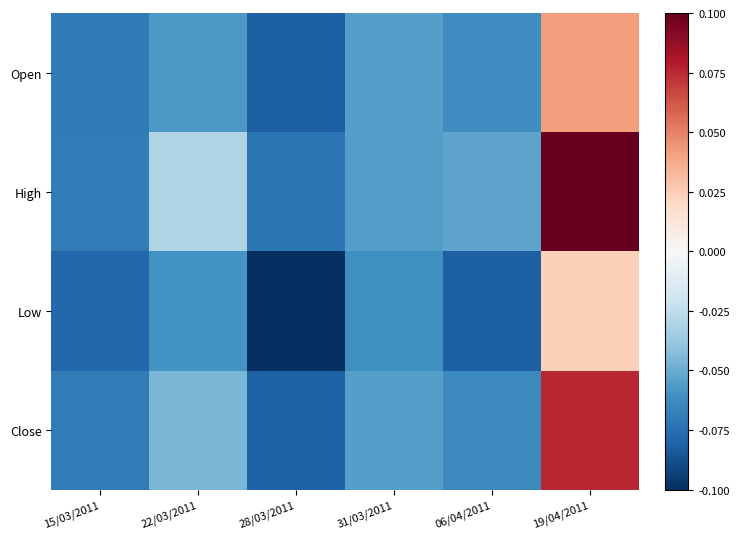

Which series changed the most between 15/03/2011 and 28/03/2011?

Low